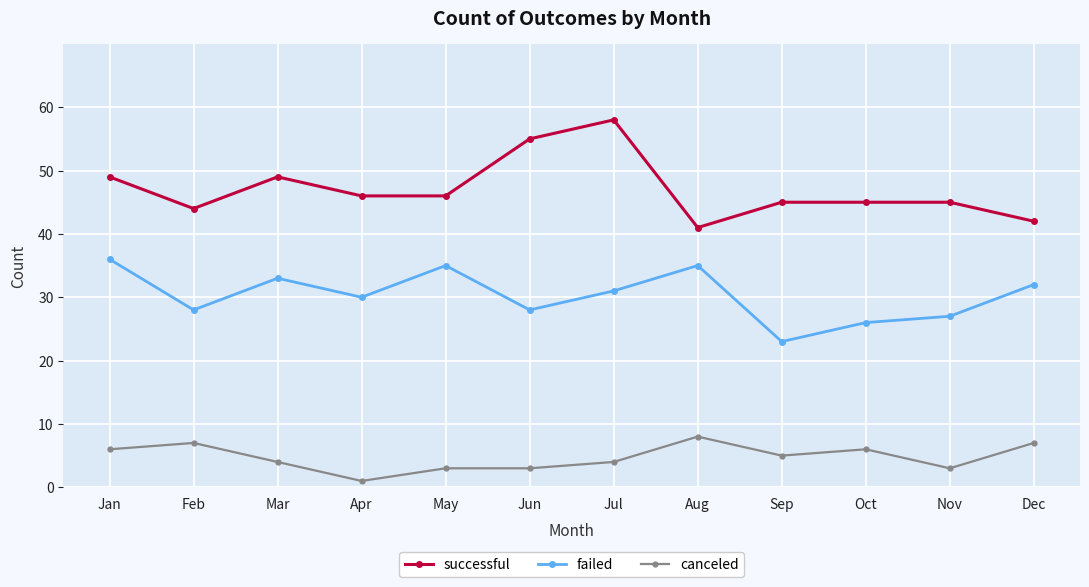

Which series changed the most between Jul and Sep?

successful